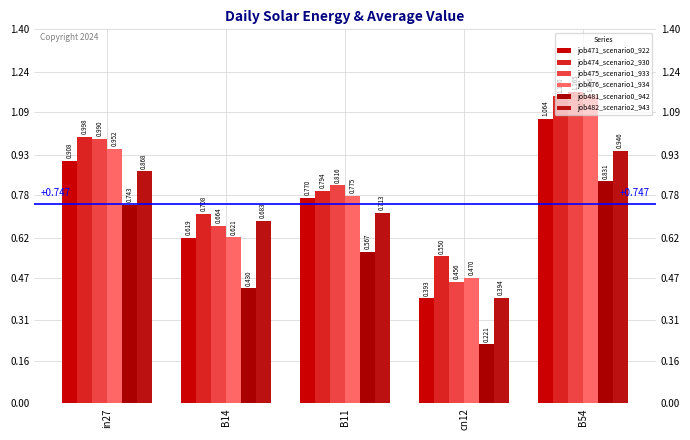

Which has a higher value, cn12 or B14?

B14